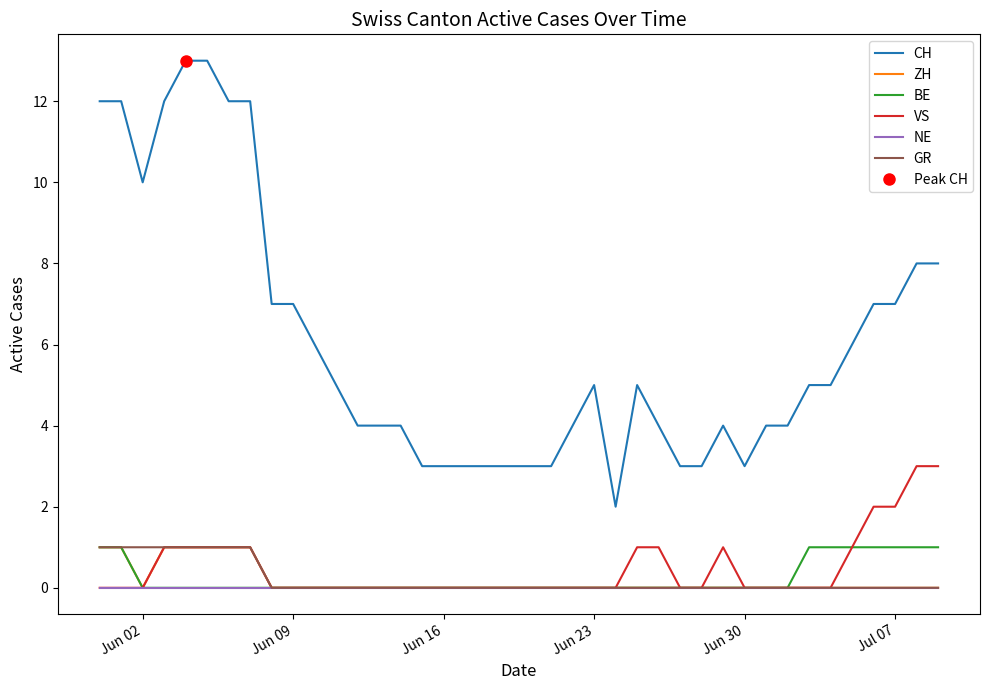

Reading right to left, list all the values displayed in this chart.

CH: 8	8	7	7	6	5	5	4	4	3	4	3	3	4	5	2	5	4	3	3	3	3	3	3	3	4	4	4	5	6	7	7	12	12	13	13	12	10	12	12
ZH: 0	0	0	0	0	0	0	0	0	0	0	0	0	0	0	0	0	0	0	0	0	0	0	0	0	0	0	0	0	0	0	0	1	1	1	1	1	0	1	1
BE: 1	1	1	1	1	1	1	0	0	0	0	0	0	0	0	0	0	0	0	0	0	0	0	0	0	0	0	0	0	0	0	0	0	0	0	0	0	0	1	1
VS: 3	3	2	2	1	0	0	0	0	0	1	0	0	1	1	0	0	0	0	0	0	0	0	0	0	0	0	0	0	0	0	0	1	1	1	1	1	0	0	0
NE: 0	0	0	0	0	0	0	0	0	0	0	0	0	0	0	0	0	0	0	0	0	0	0	0	0	0	0	0	0	0	0	0	0	0	0	0	0	0	0	0
GR: 0	0	0	0	0	0	0	0	0	0	0	0	0	0	0	0	0	0	0	0	0	0	0	0	0	0	0	0	0	0	0	0	1	1	1	1	1	1	1	1